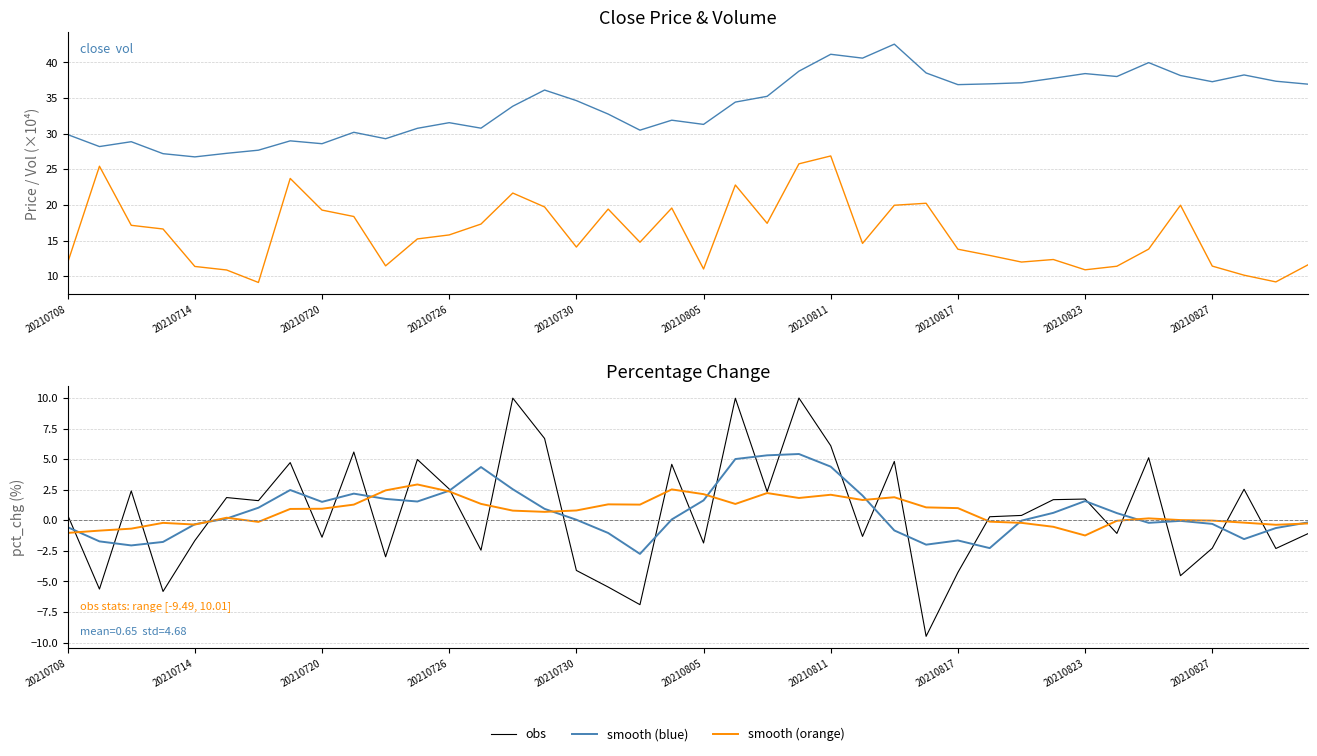

True or false: vol (×10⁴) and smooth (orange) intersect in this chart.

False